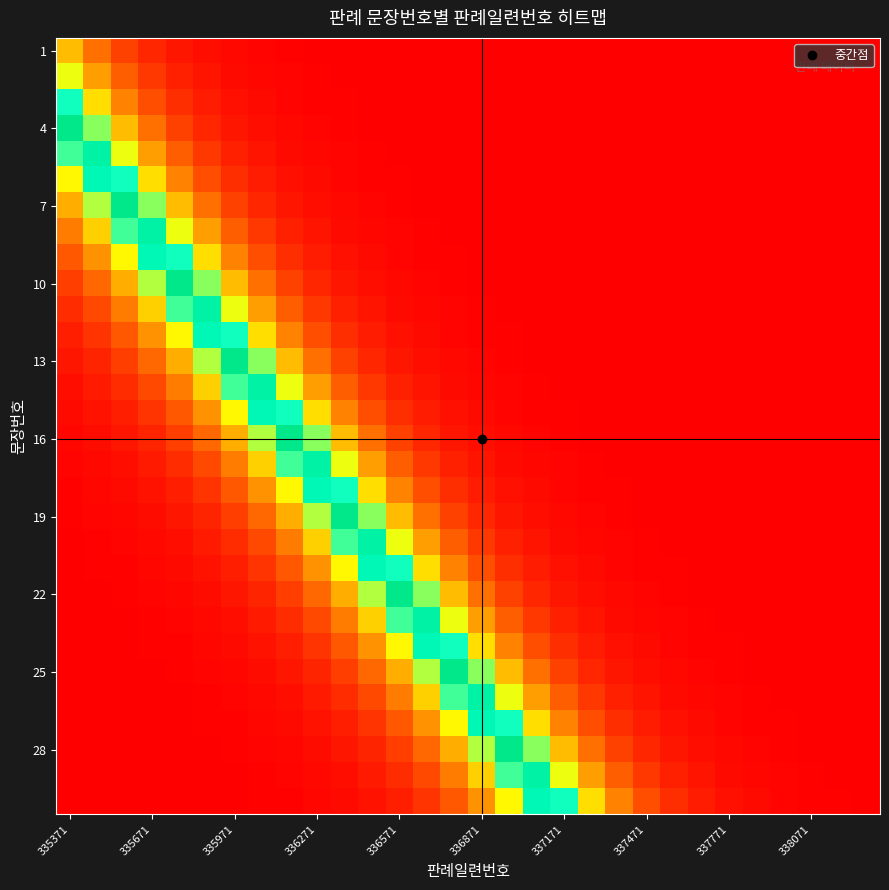

Which series has the largest total across all categories?

25